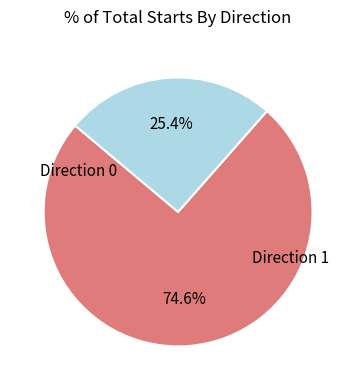

Does any single category account for the majority?

Yes